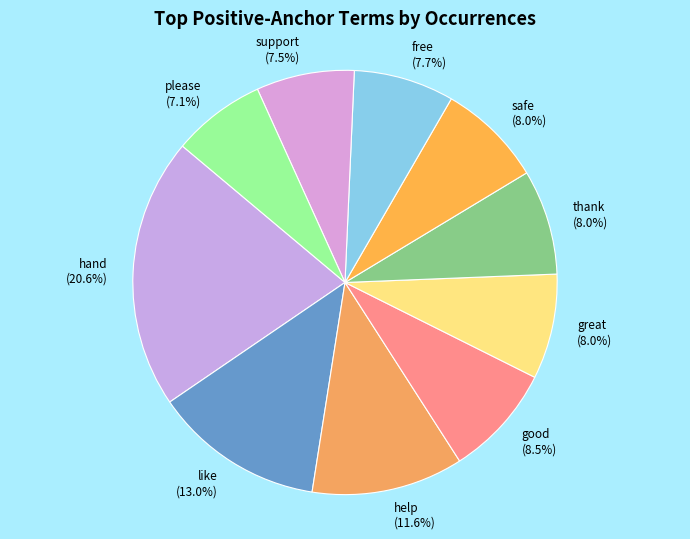

What is the ratio of the value at free to the value at safe?

1.0